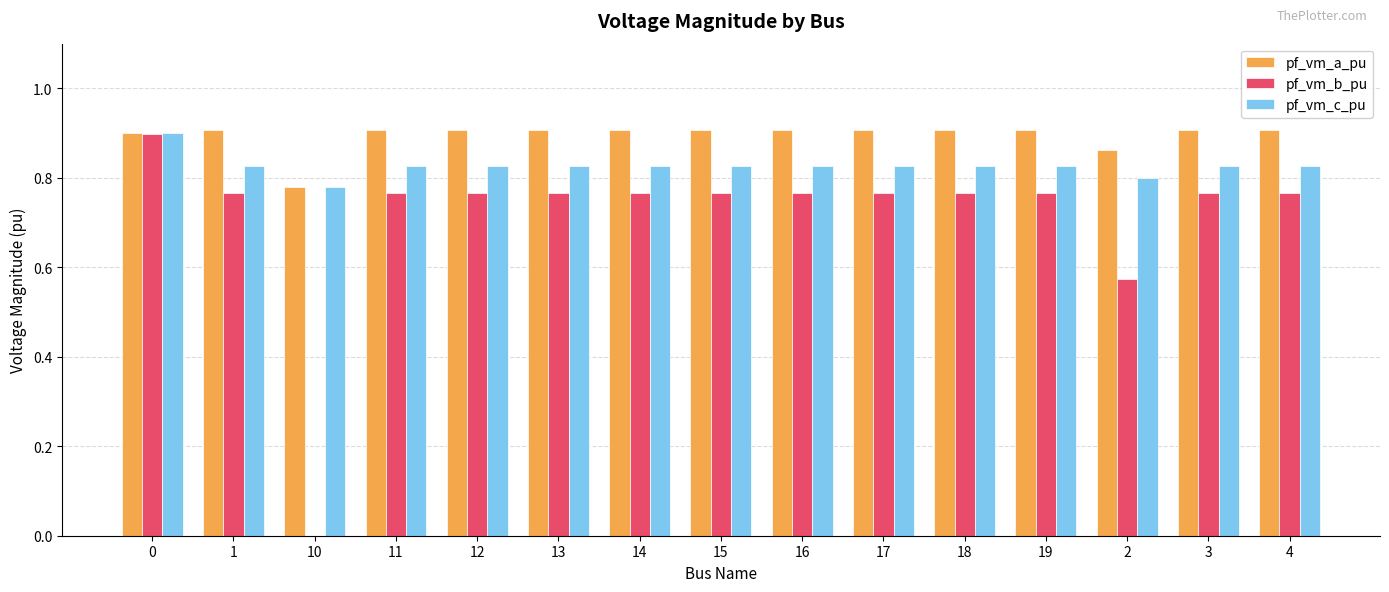

What is the total value across all series at 2?

2.2